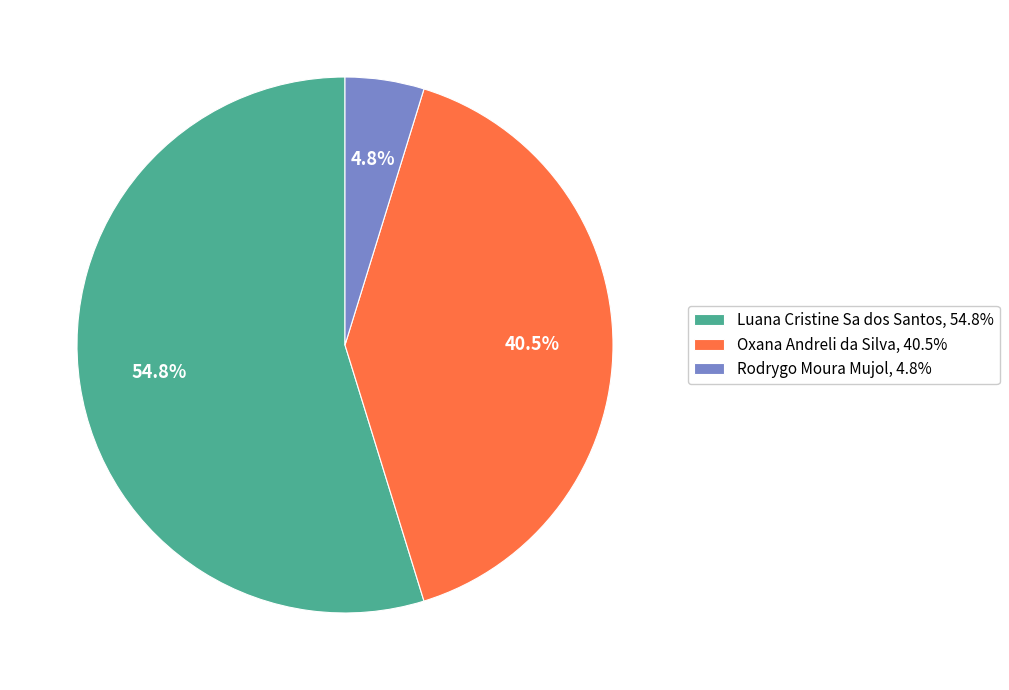

Count the number of slices in the pie.

3